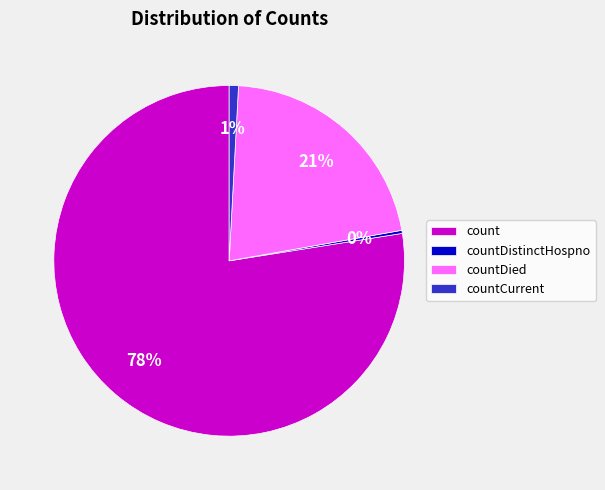

Which slice is the smallest?

countDistinctHospno